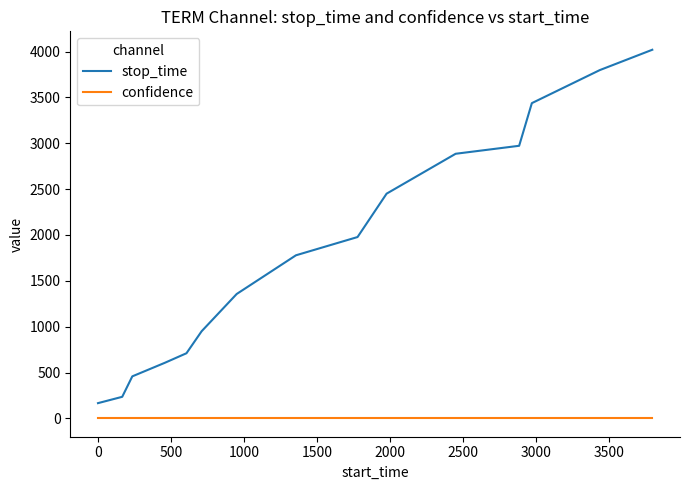

True or false: confidence and stop_time cross at least once.

False